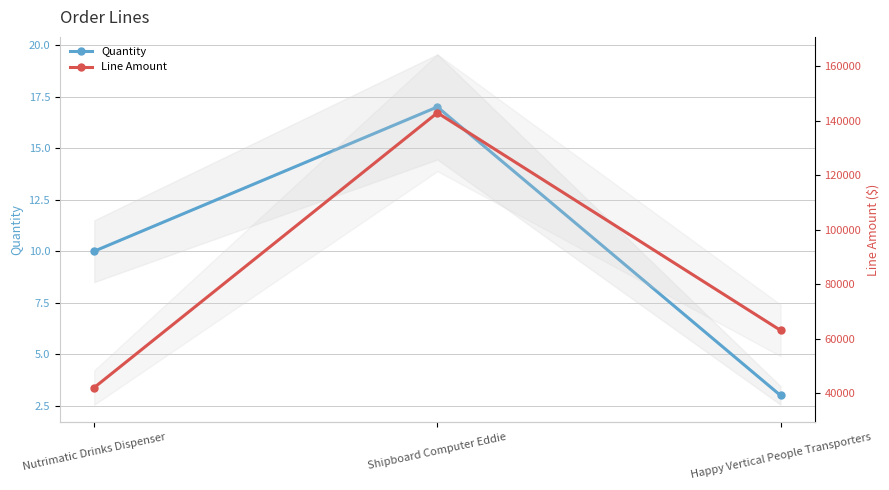

What are all the series names shown in the legend?

Quantity, Line Amount